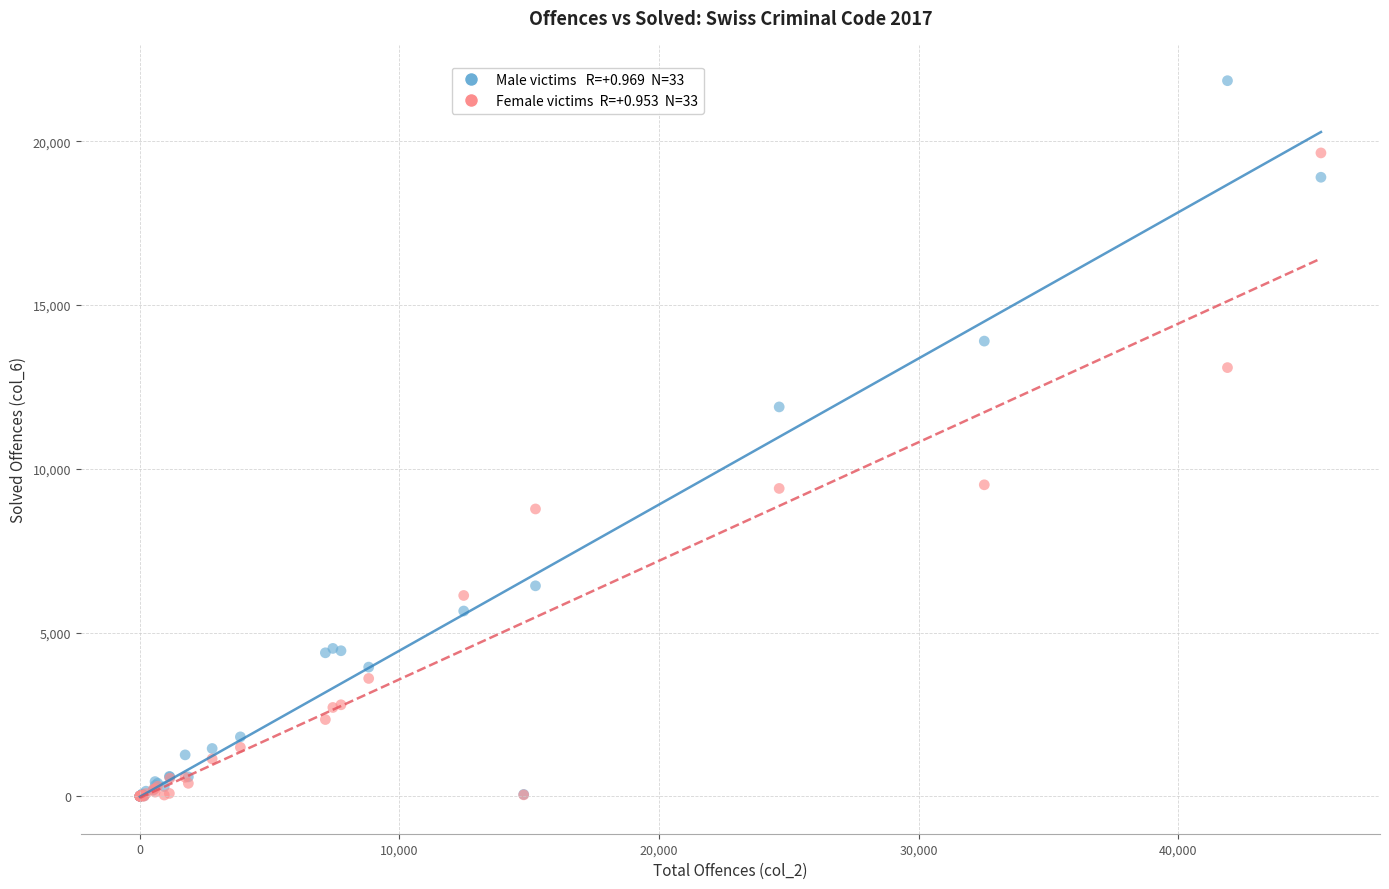

Across all series, what Y value is closest to 10926?

11889